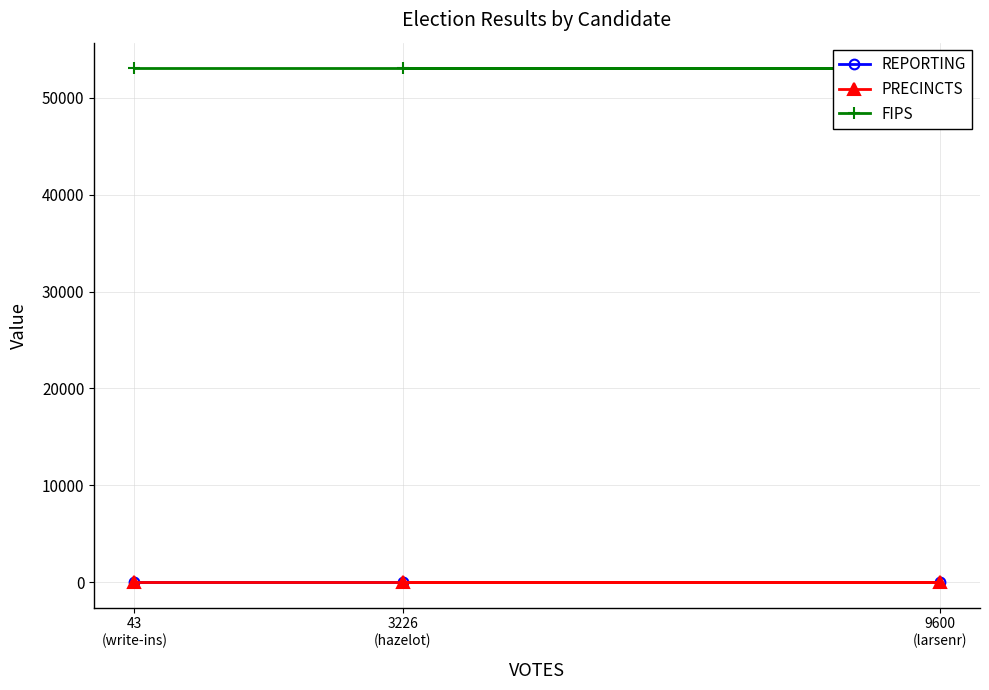

Rank the series at 3226
(hazelot) from highest to lowest value.

FIPS, REPORTING, PRECINCTS